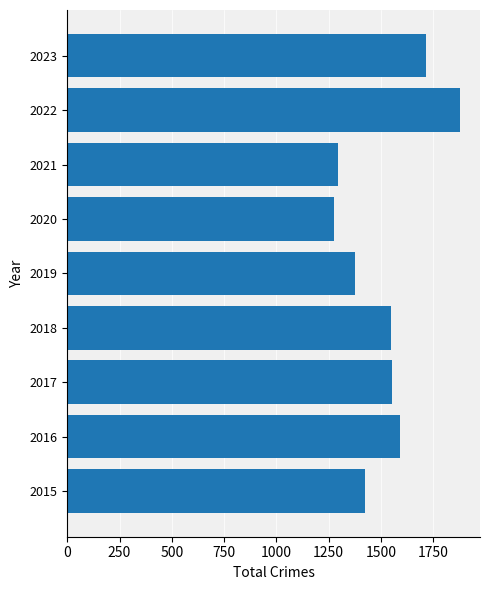

What is the difference between the second highest and minimum values?

437